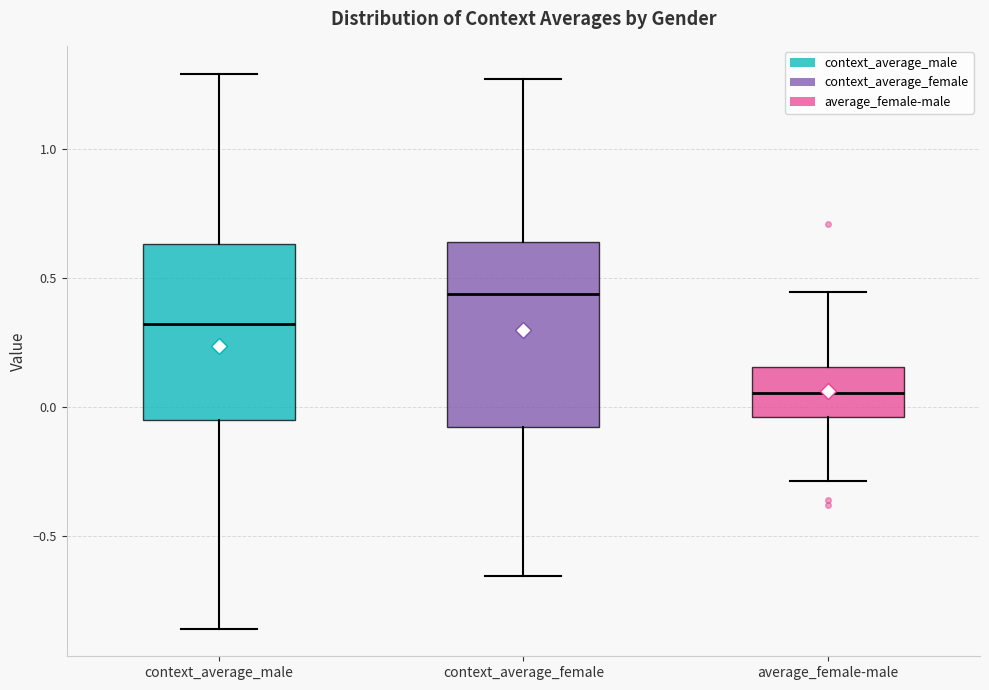

Where does the lower whisker of the box for context_average_male end on the y-axis? The values are not printed on the chart, so give them approximately, as read against the axis.

-0.85